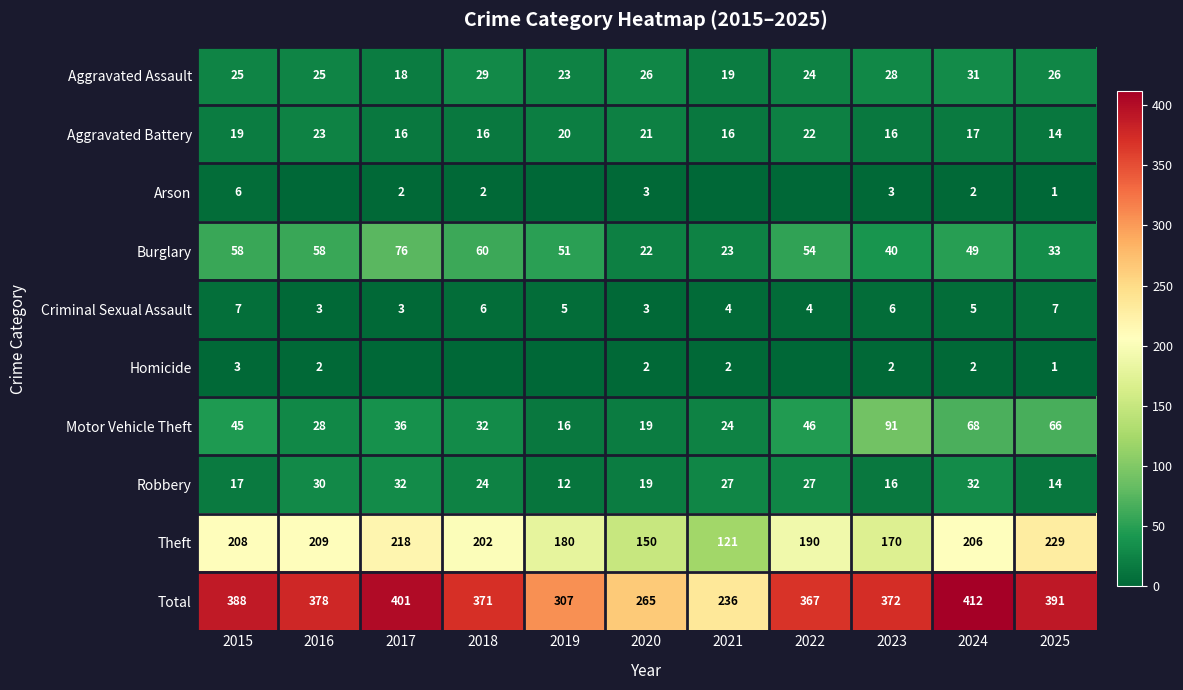

Which label corresponds to the largest value in the chart?

2024